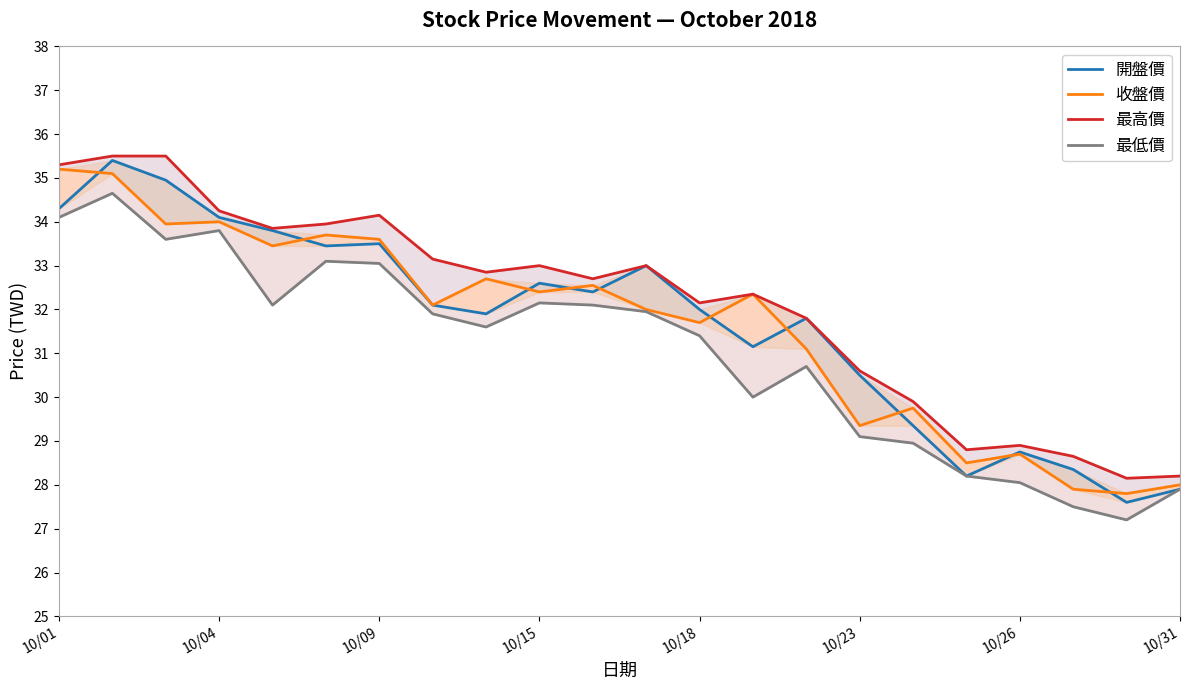

What is the value of the 開盤價 point at the 5th from the left?

33.8